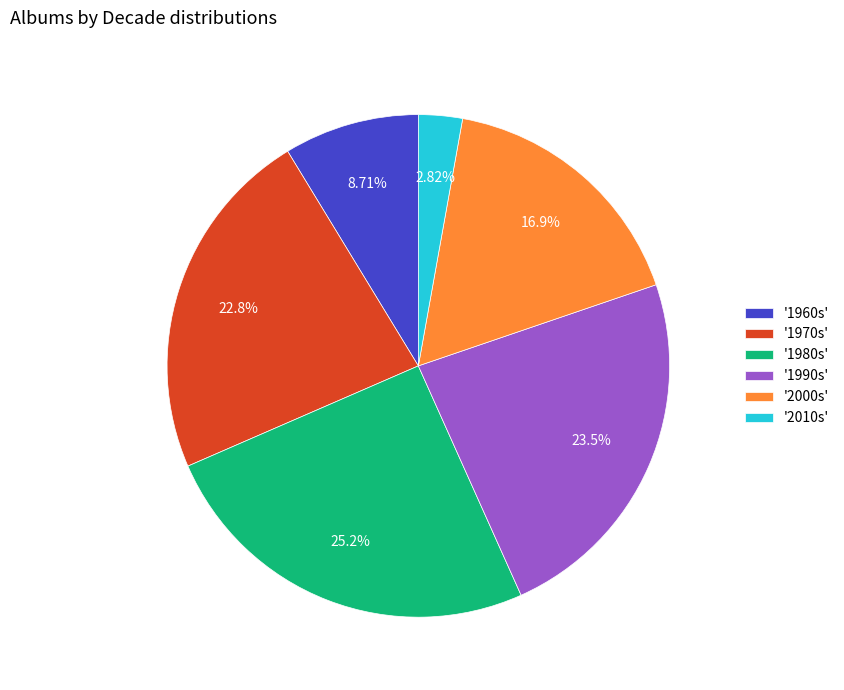

Is there any slice that represents more than half of the pie?

No